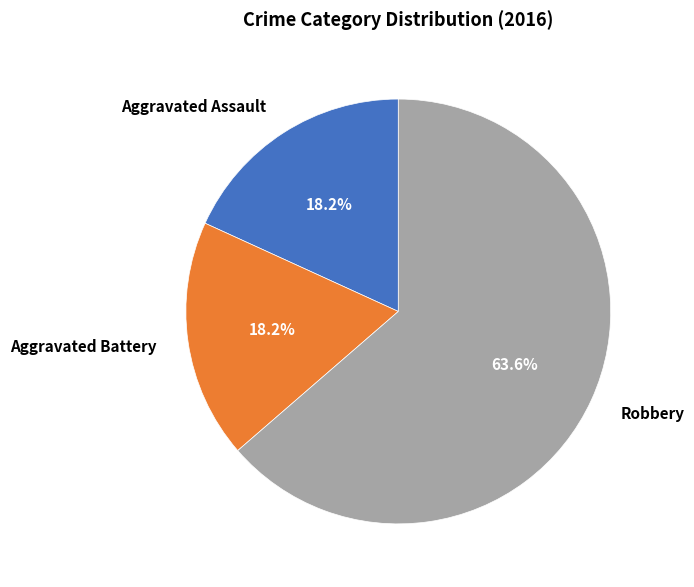

Is it true that Aggravated Battery is 31% of the pie?

False